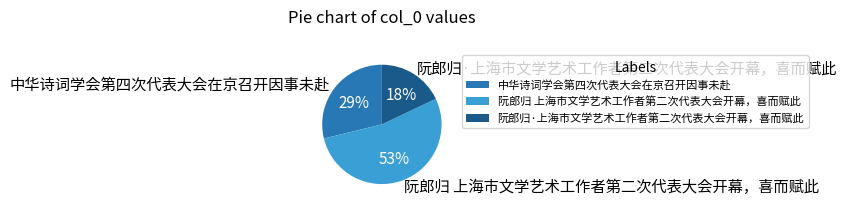

The 中华诗词学会第四次代表大会在京召开因事未赴 slice represents 29% of the pie. True or false?

True